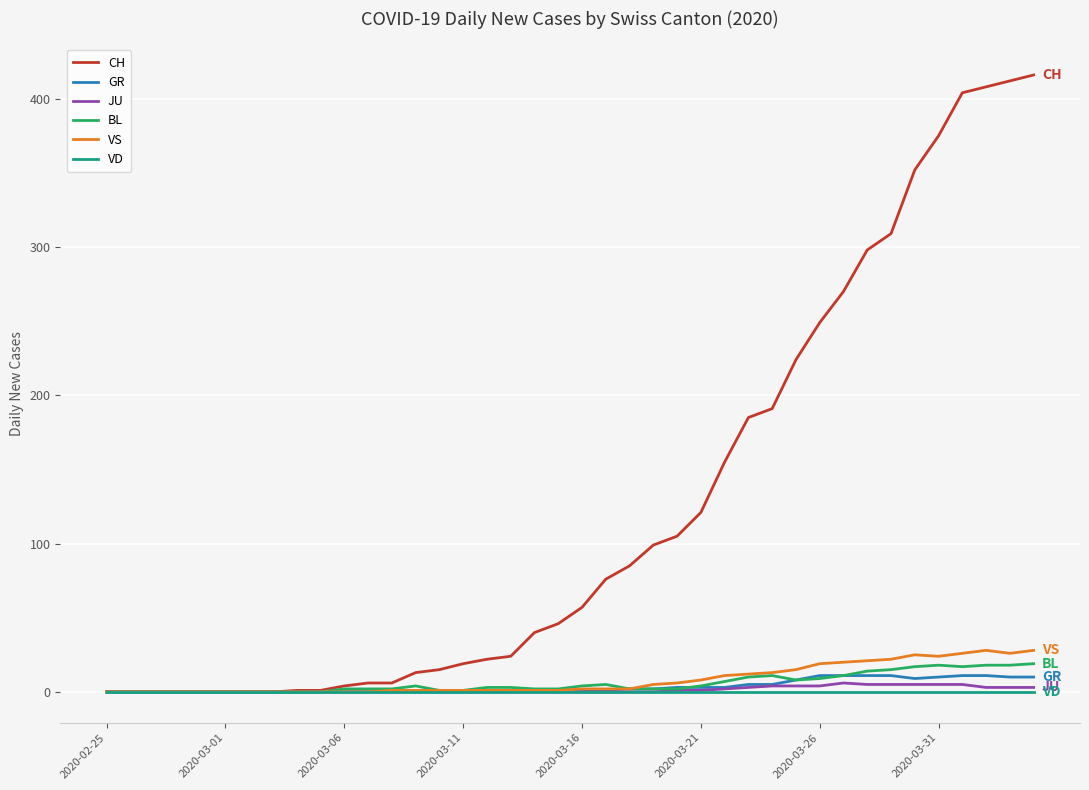

Which series has the largest total across all categories?

CH